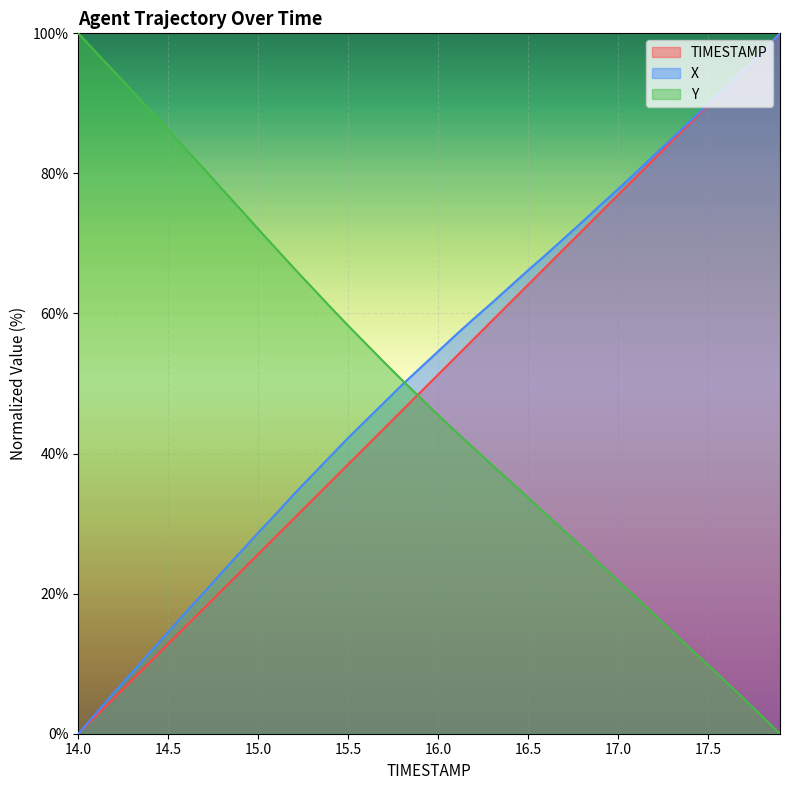

Which series has the largest range (max minus min)?

TIMESTAMP